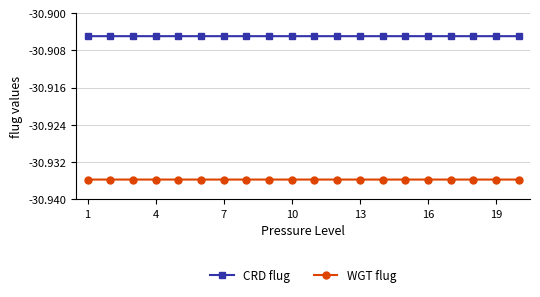

Rank the series by their average value, from lowest to highest.

WGT flug, CRD flug